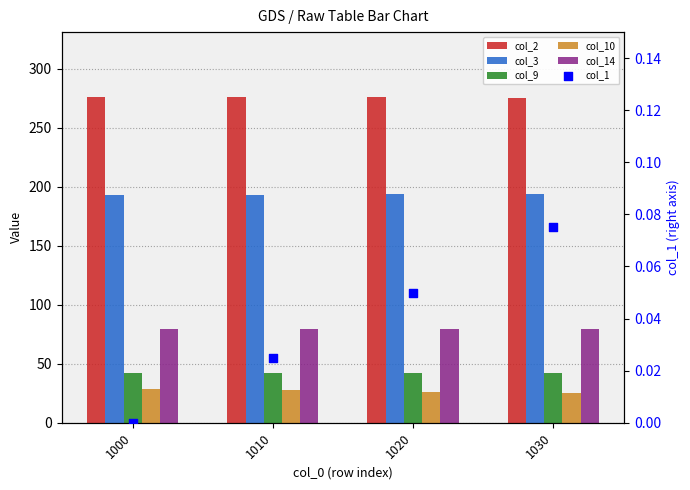

What is the total value across all series at 1020?

617.4